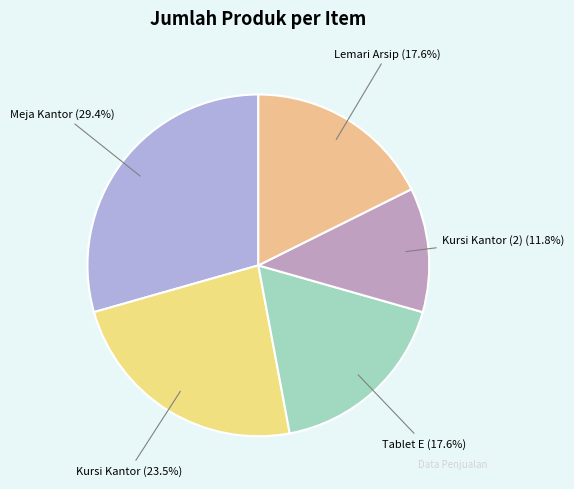

What portion of the pie excludes Tablet E?

82.4%